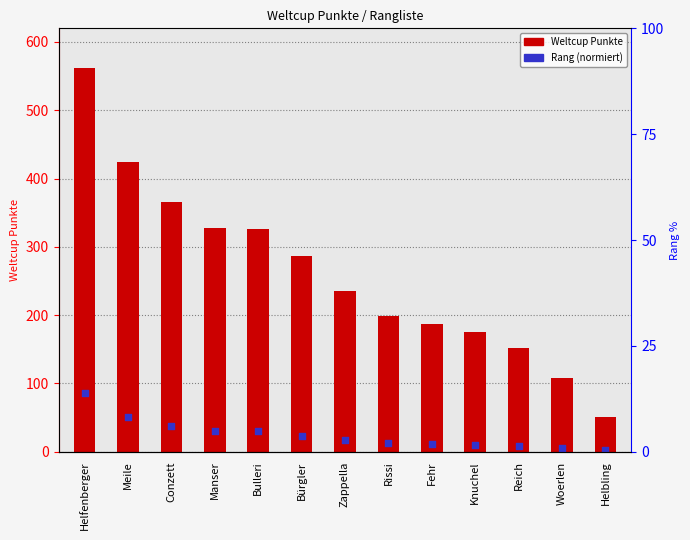

Which series reaches the maximum Y coordinate?

Weltcup Punkte